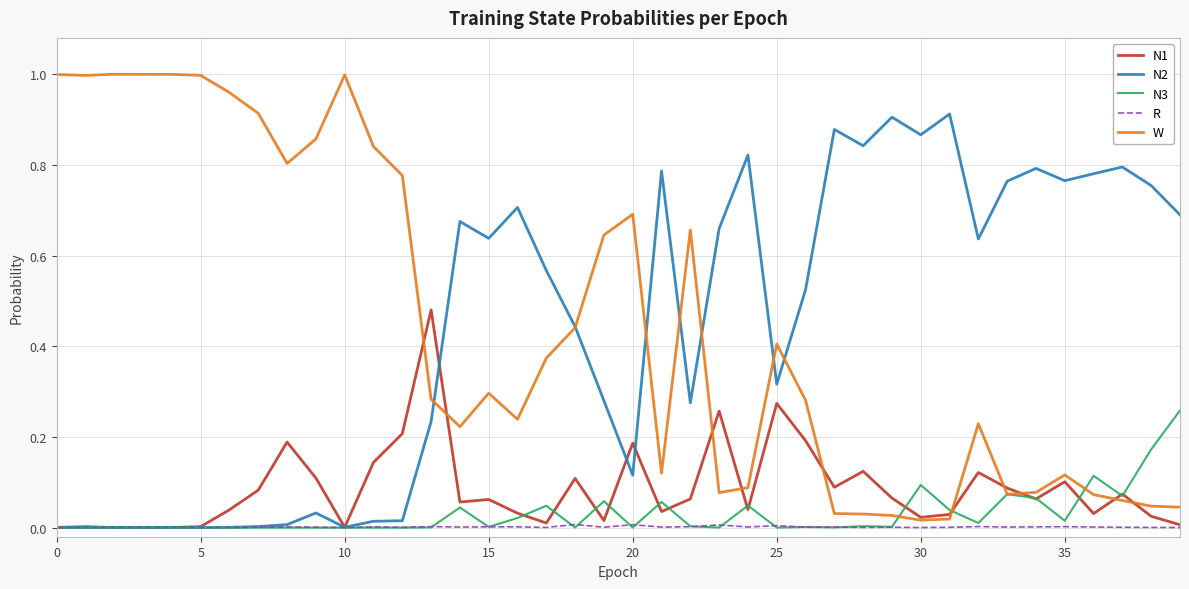

List the series in order of their peak value, lowest first.

R, N3, N1, N2, W